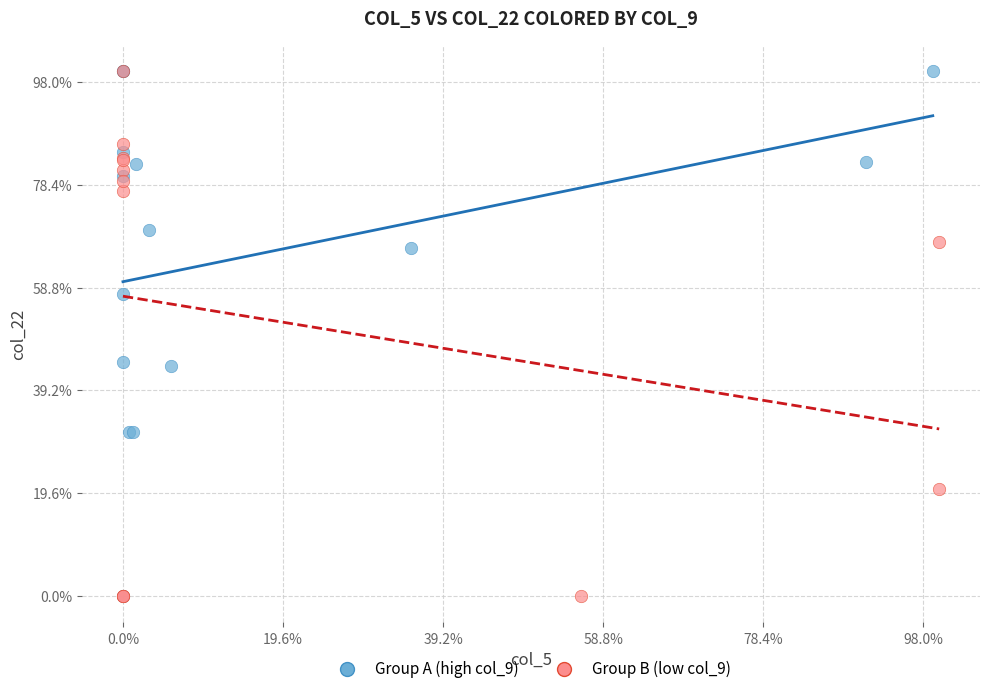

What are all the series names shown in the legend?

Group A (high col_9), Group B (low col_9)